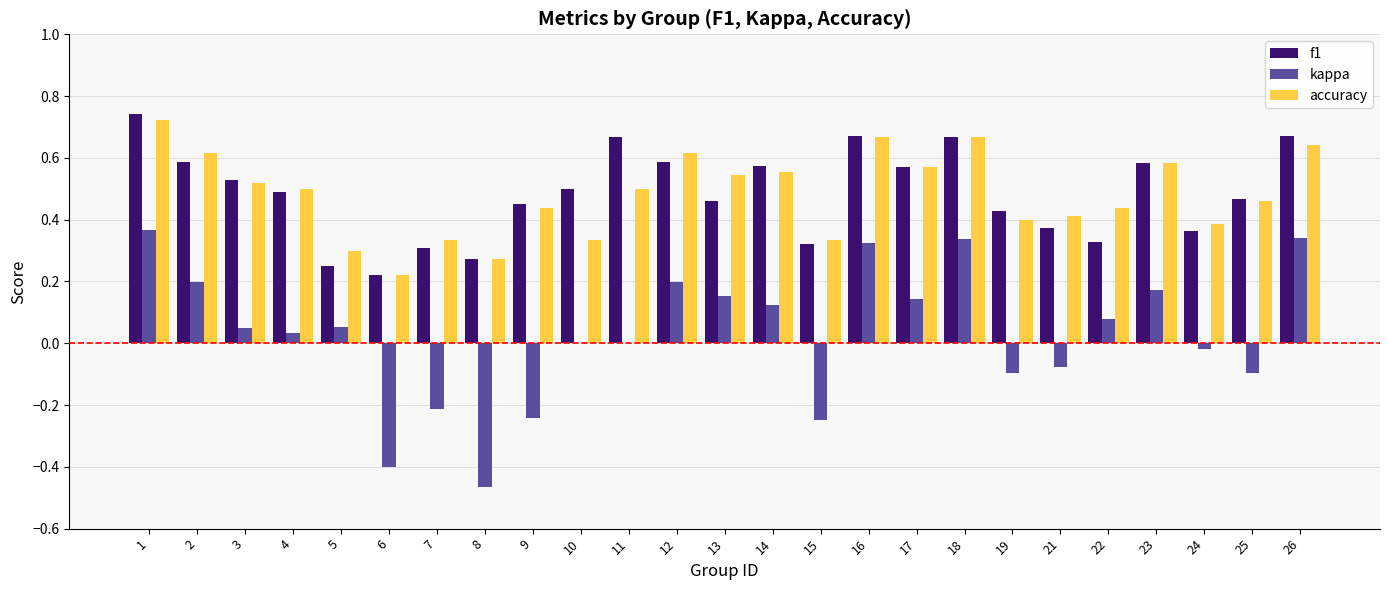

Which series changed the most between 8 and 22?

kappa